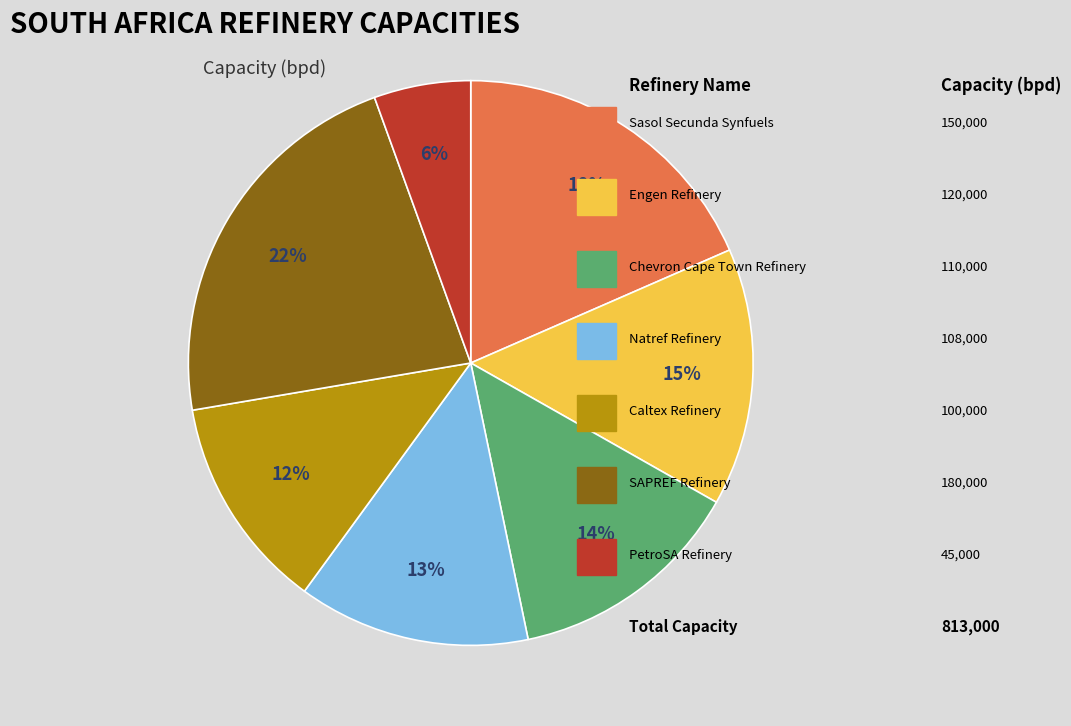

How many slices are in this pie chart?

7